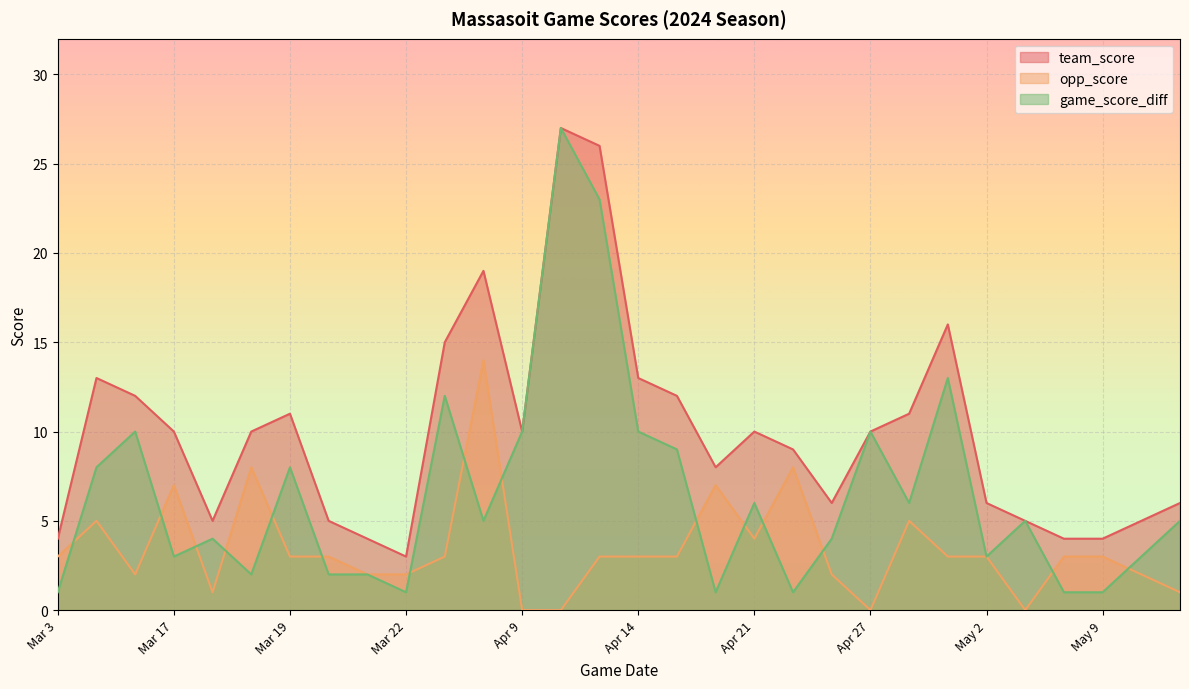

Which series has the largest range (max minus min)?

game_score_diff